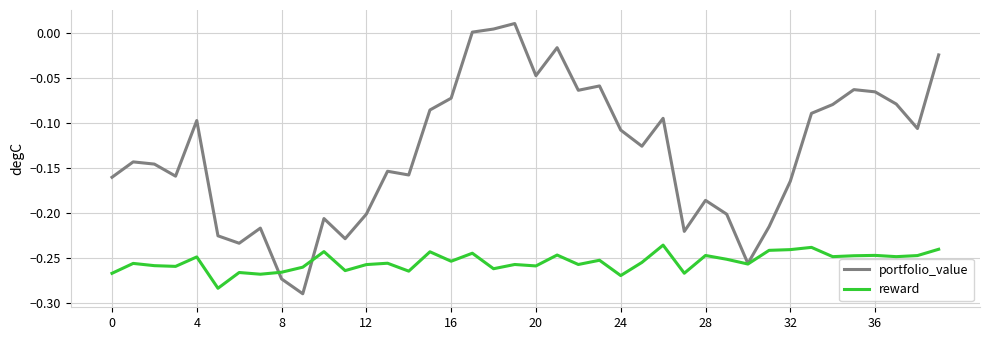

How many lines are shown in the chart?

2